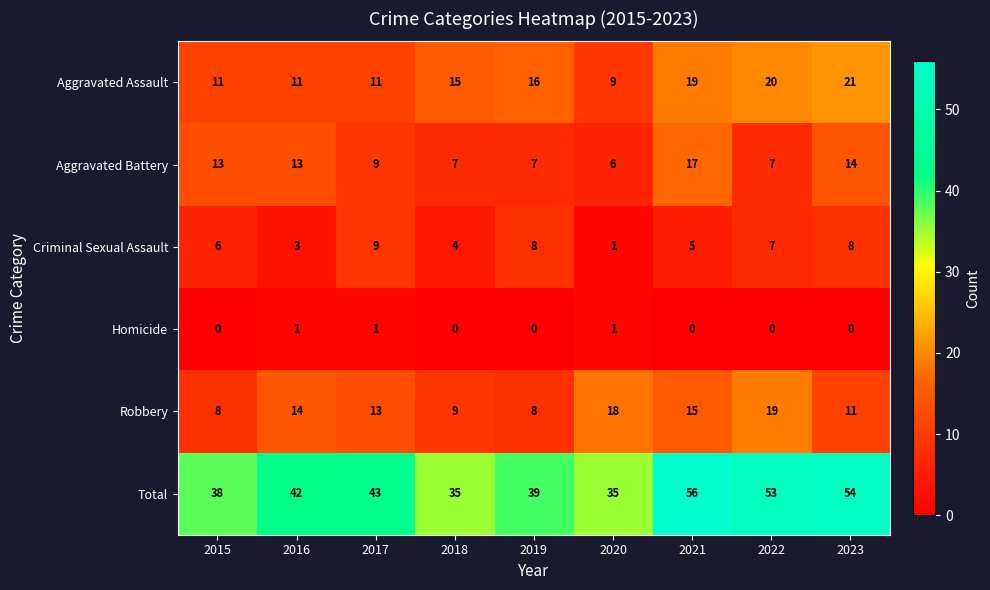

What is the difference between the maximum and minimum values in the Criminal Sexual Assault series?

8